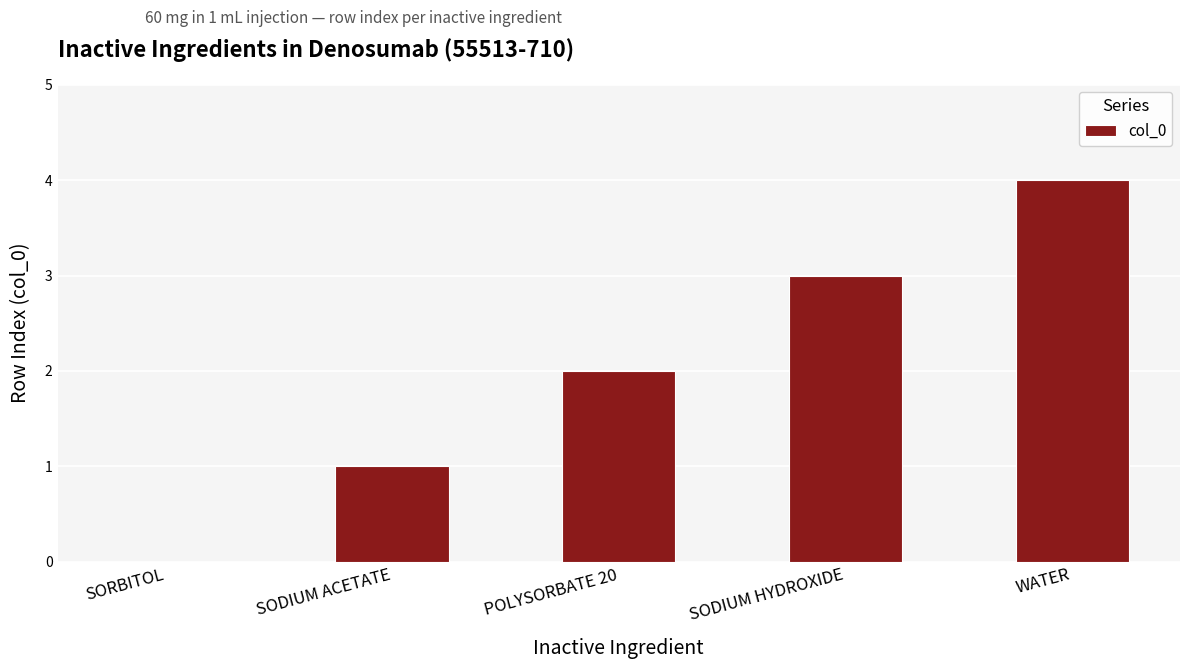

What is the maximum value shown in the chart?

4